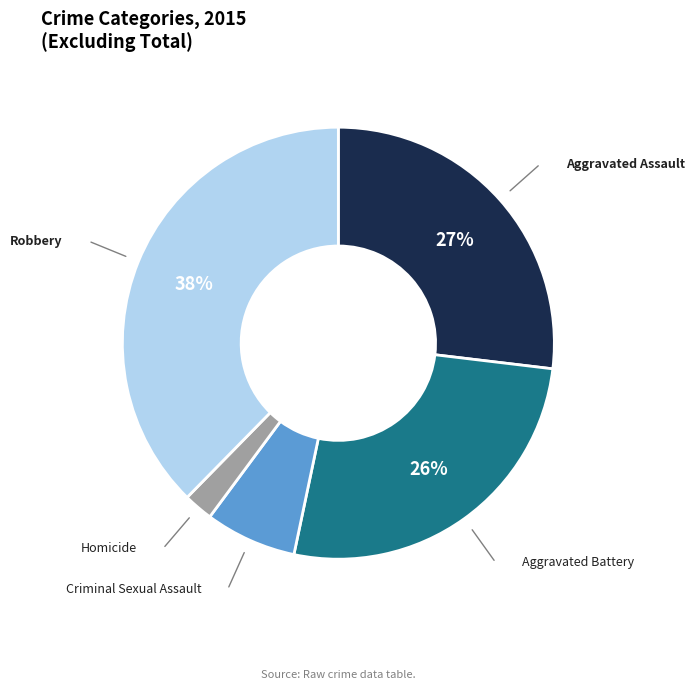

To the nearest percent, what is the average slice percentage?

20%